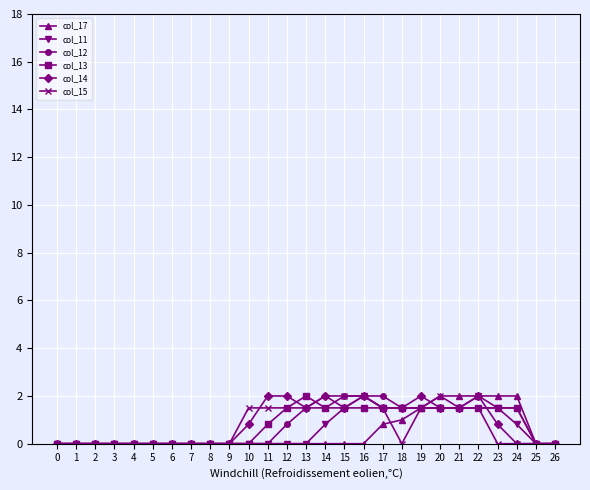

Reading left to right, what are all the values shown in this chart?

col_17: 0=0.0	1=0.0	2=0.0	3=0.0	4=0.0	5=0.0	6=0.0	7=0.0	8=0.0	9=0.0	10=0.0	11=0.0	12=0.0	13=0.0	14=0.0	15=0.0	16=0.0	17=0.8	18=1.0	19=1.5	20=2.0	21=2.0	22=2.0	23=2.0	24=2.0	25=0.0	26=0.0
col_11: 0=0.0	1=0.0	2=0.0	3=0.0	4=0.0	5=0.0	6=0.0	7=0.0	8=0.0	9=0.0	10=0.0	11=0.0	12=0.0	13=0.0	14=0.8	15=1.5	16=2.0	17=1.5	18=1.5	19=1.5	20=1.5	21=1.5	22=2.0	23=1.5	24=0.8	25=0.0	26=0.0
col_12: 0=0.0	1=0.0	2=0.0	3=0.0	4=0.0	5=0.0	6=0.0	7=0.0	8=0.0	9=0.0	10=0.0	11=0.0	12=0.8	13=1.5	14=2.0	15=2.0	16=2.0	17=2.0	18=1.5	19=1.5	20=1.5	21=1.5	22=1.5	23=1.5	24=1.5	25=0.0	26=0.0
col_13: 0=0.0	1=0.0	2=0.0	3=0.0	4=0.0	5=0.0	6=0.0	7=0.0	8=0.0	9=0.0	10=0.0	11=0.8	12=1.5	13=2.0	14=1.5	15=1.5	16=1.5	17=1.5	18=1.5	19=1.5	20=1.5	21=1.5	22=1.5	23=1.5	24=1.5	25=0.0	26=0.0
col_14: 0=0.0	1=0.0	2=0.0	3=0.0	4=0.0	5=0.0	6=0.0	7=0.0	8=0.0	9=0.0	10=0.8	11=2.0	12=2.0	13=1.5	14=2.0	15=1.5	16=2.0	17=1.5	18=1.5	19=2.0	20=1.5	21=1.5	22=2.0	23=0.8	24=0.0	25=0.0	26=0.0
col_15: 0=0.0	1=0.0	2=0.0	3=0.0	4=0.0	5=0.0	6=0.0	7=0.0	8=0.0	9=0.0	10=1.5	11=1.5	12=1.5	13=1.5	14=1.5	15=2.0	16=2.0	17=1.5	18=0.0	19=1.5	20=2.0	21=1.5	22=1.5	23=0.0	24=0.0	25=0.0	26=0.0